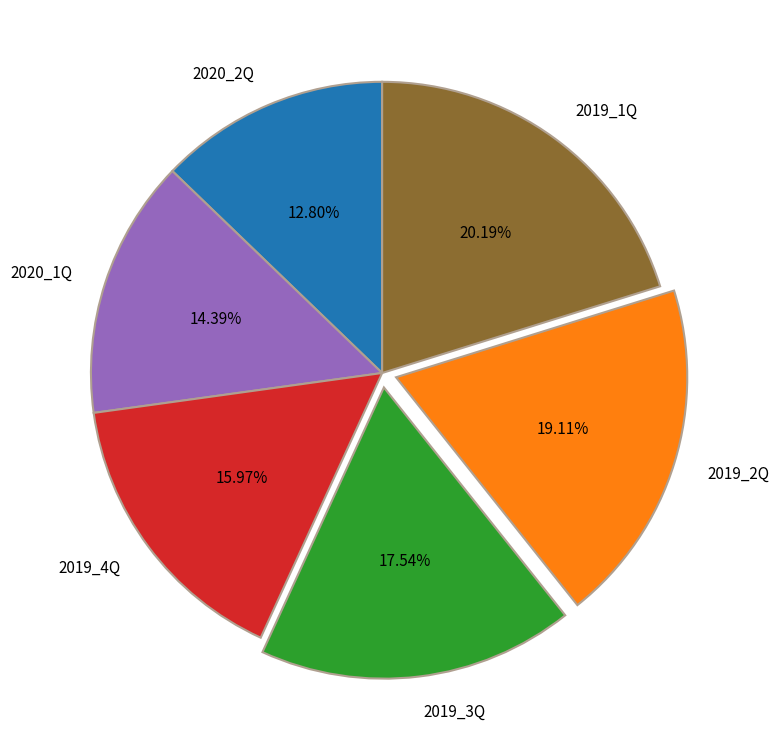

Approximately how many times larger is the value at 2019_4Q compared to 2019_2Q?

0.8